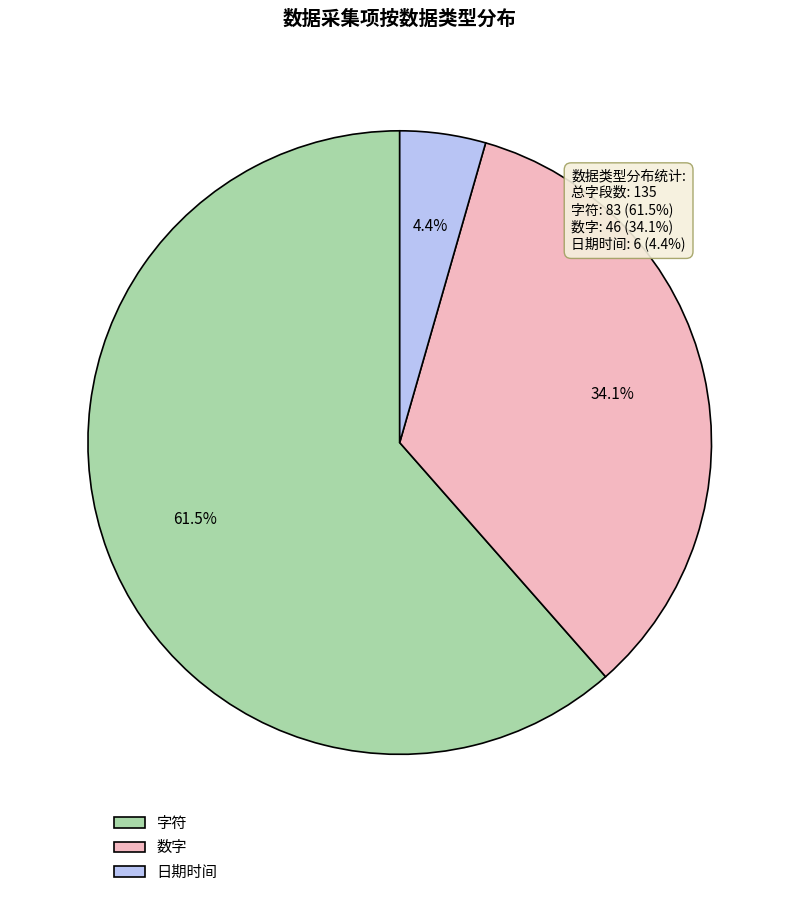

To the nearest percent, what is the combined percentage of 数字 and 字符?

96%